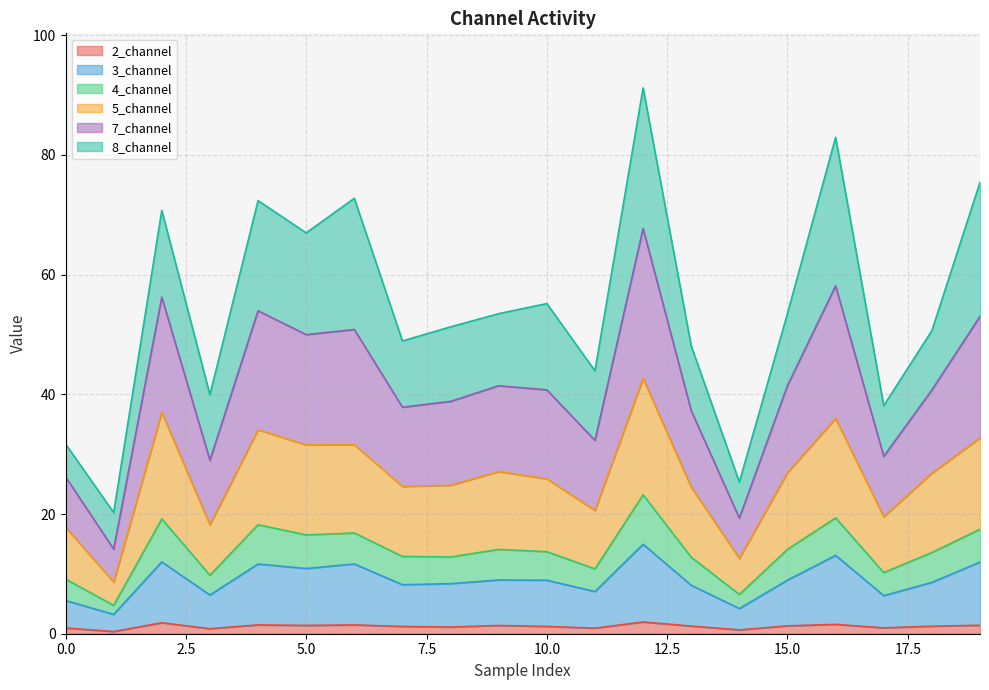

What are all the series names shown in the legend?

2_channel, 3_channel, 4_channel, 5_channel, 7_channel, 8_channel